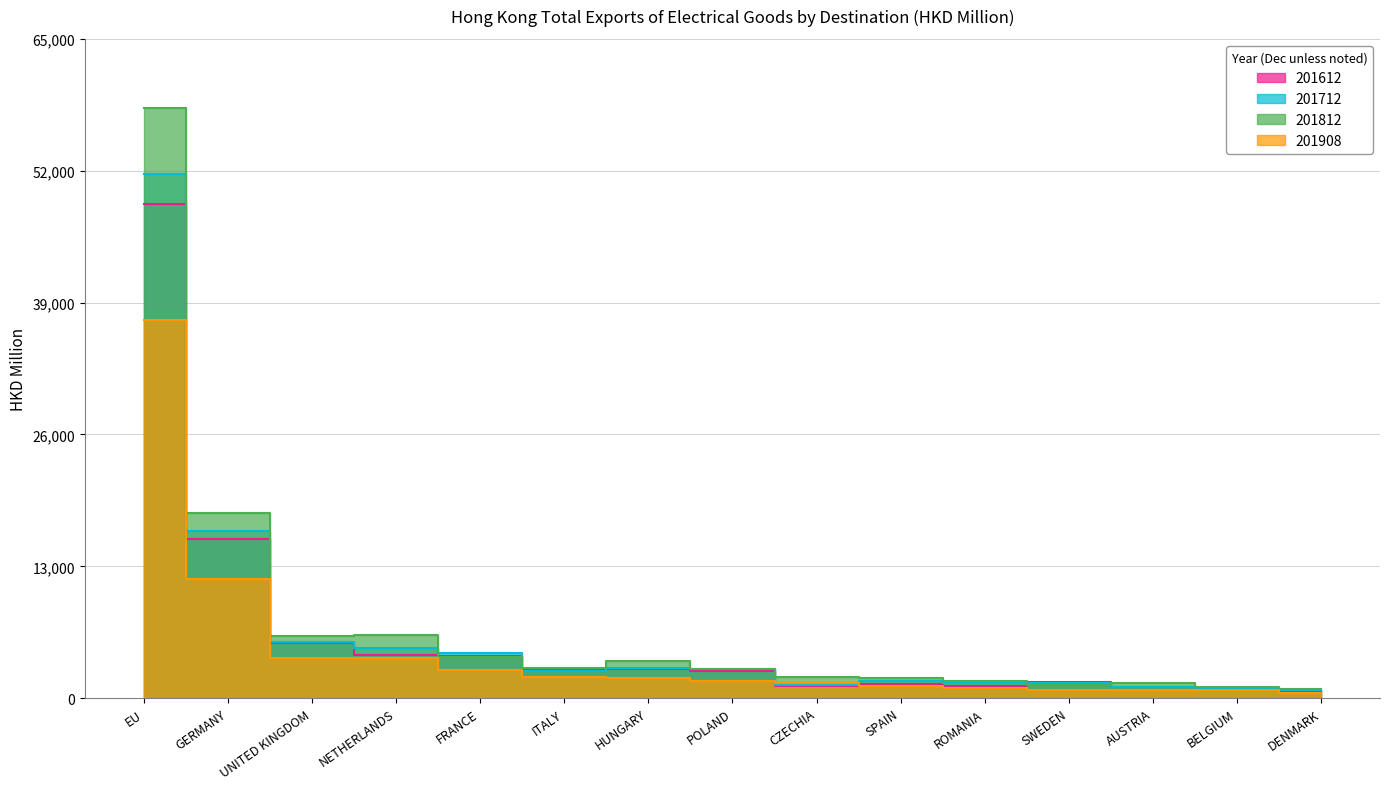

Which series has the largest total across all categories?

201812